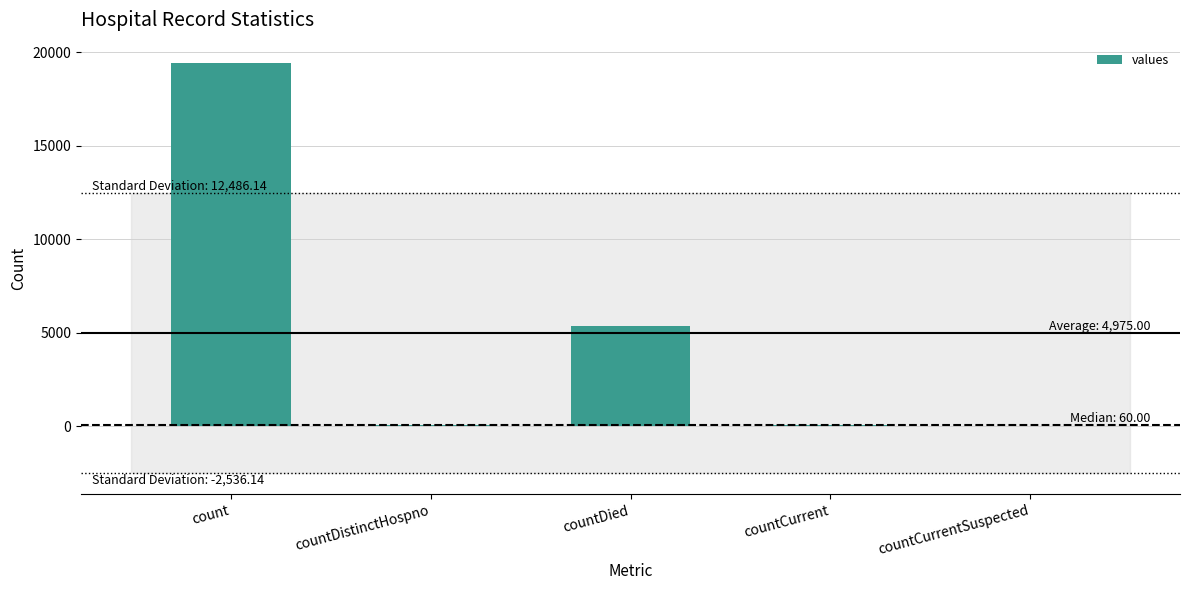

What is the sum of all values?

24875